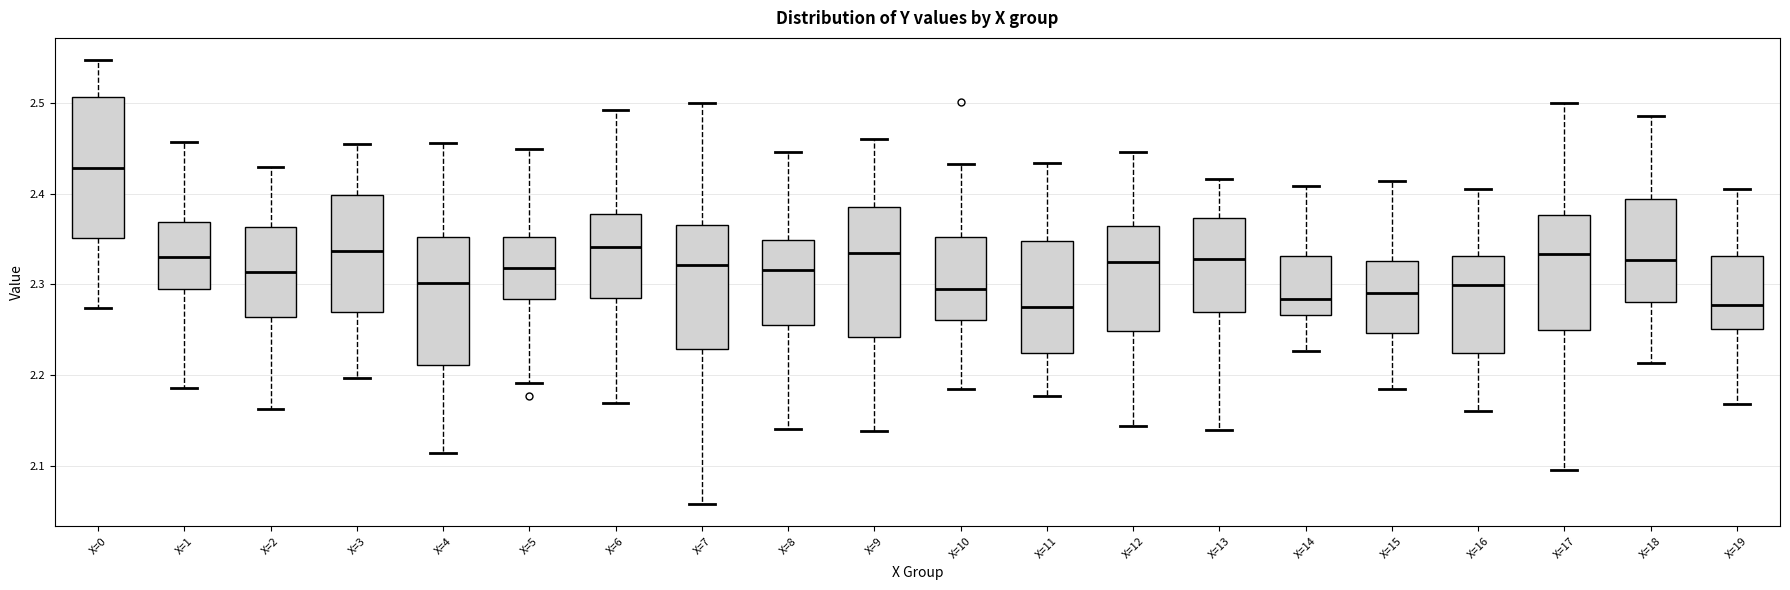

Comparing the boxes themselves (not the whiskers), which one is the tallest?

X=0